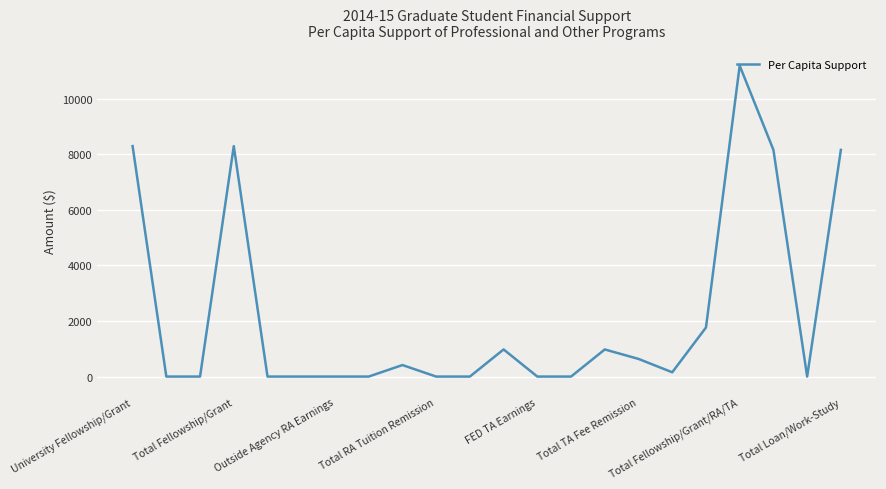

What is the greatest value displayed?

11191